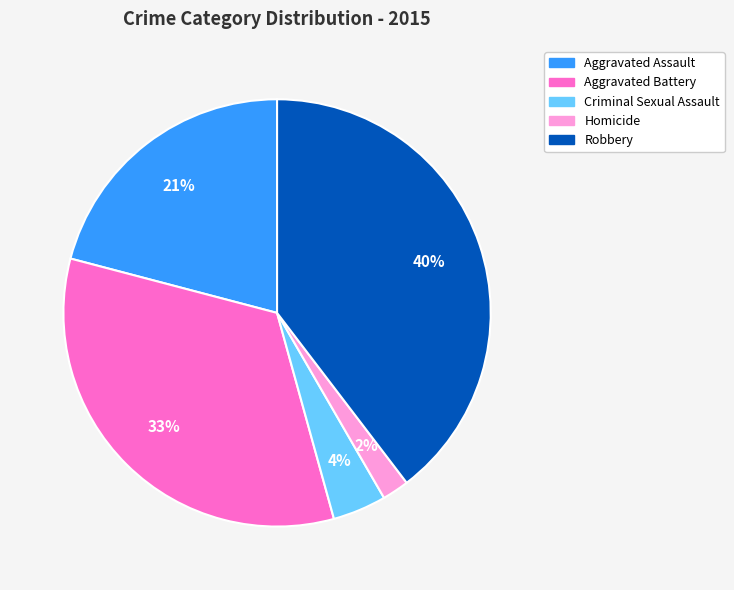

How many slices are in this pie chart?

5